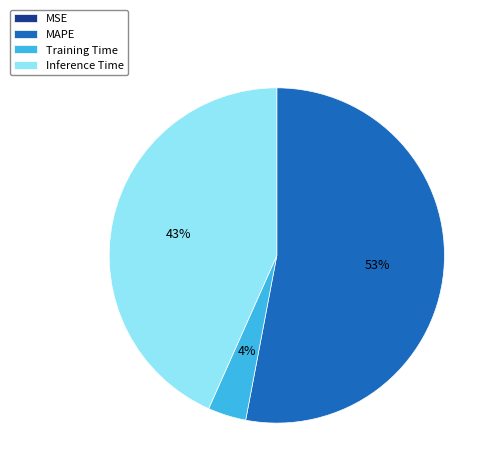

The MAPE slice represents 62% of the pie. True or false?

False